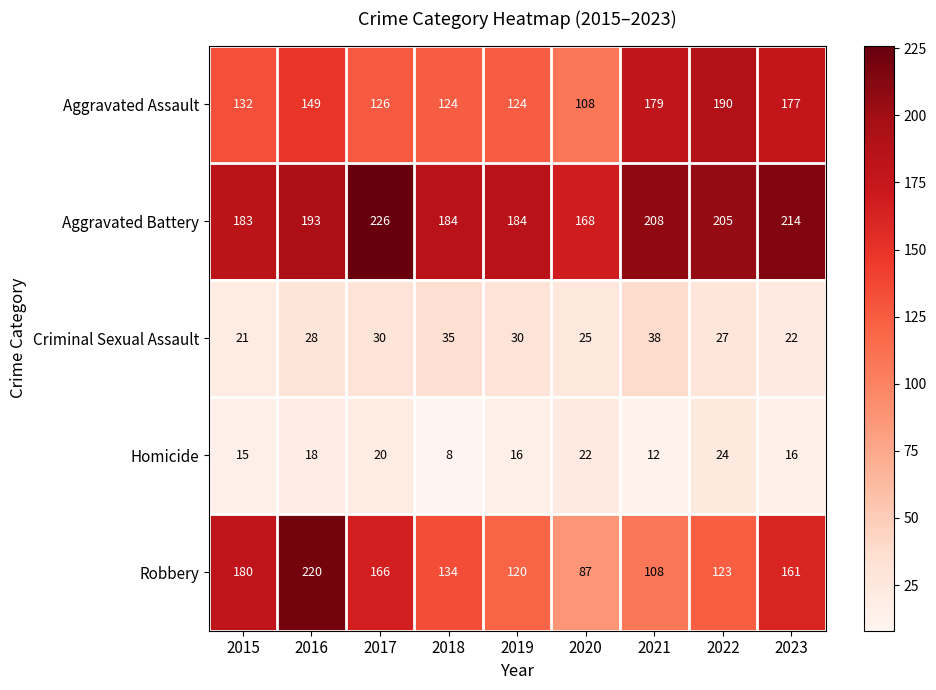

At which category does the chart reach its peak across all series?

2017